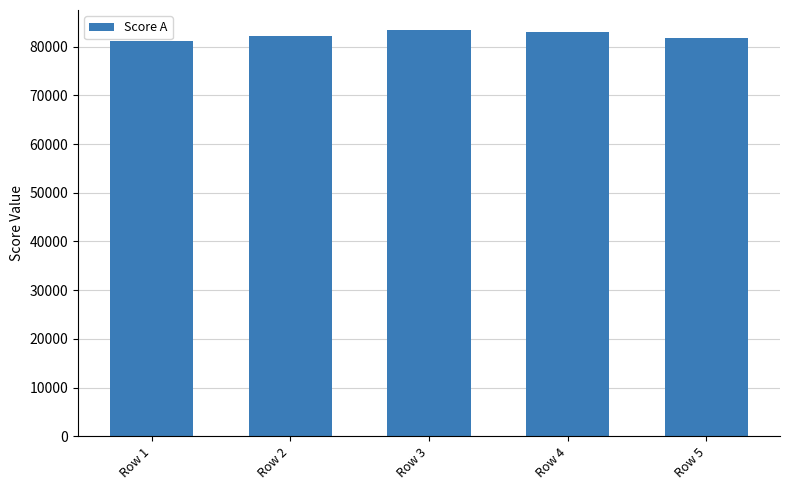

What is the greatest value displayed?

83349.6